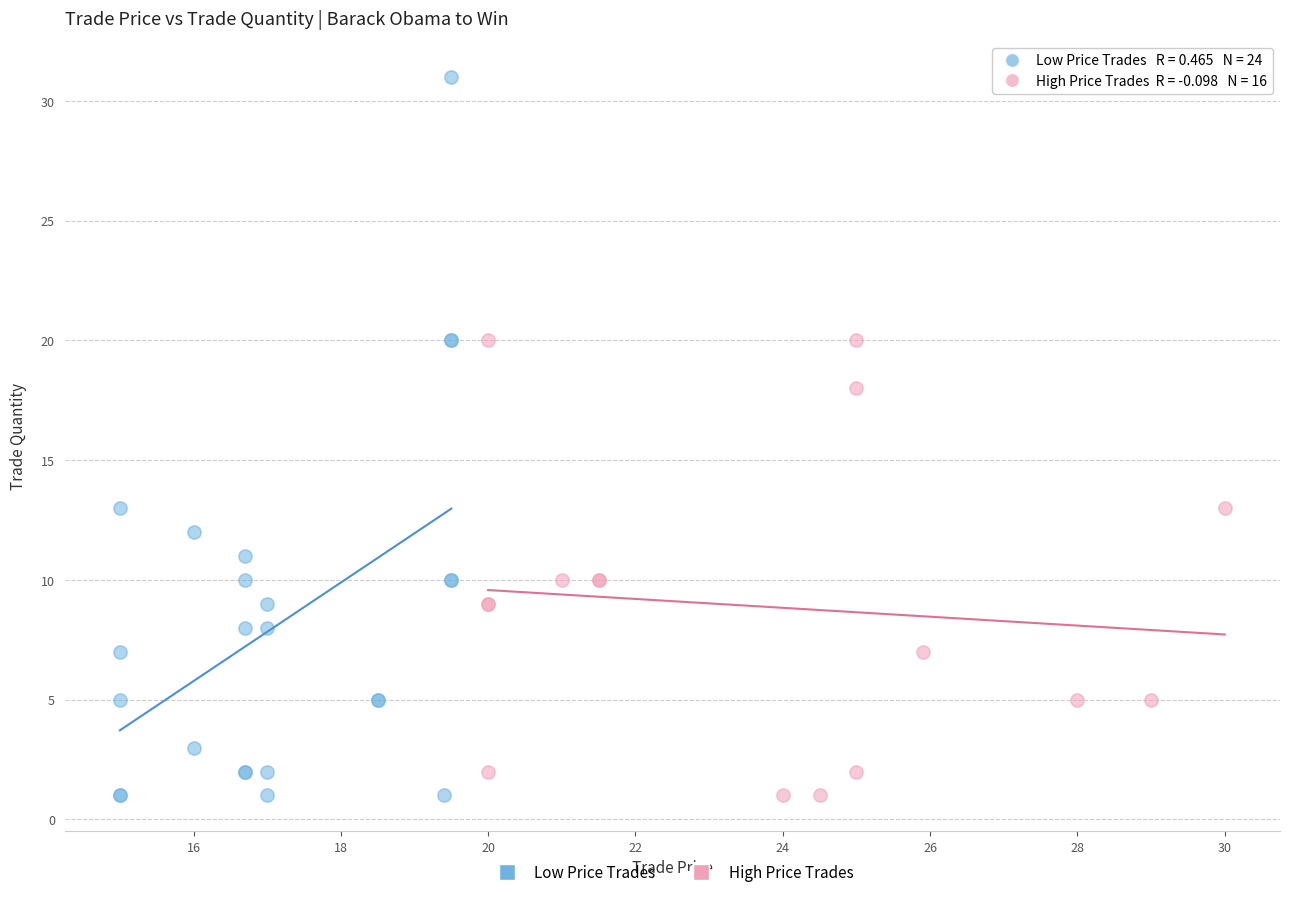

Which series has the widest spread of Y values?

Low Price Trades